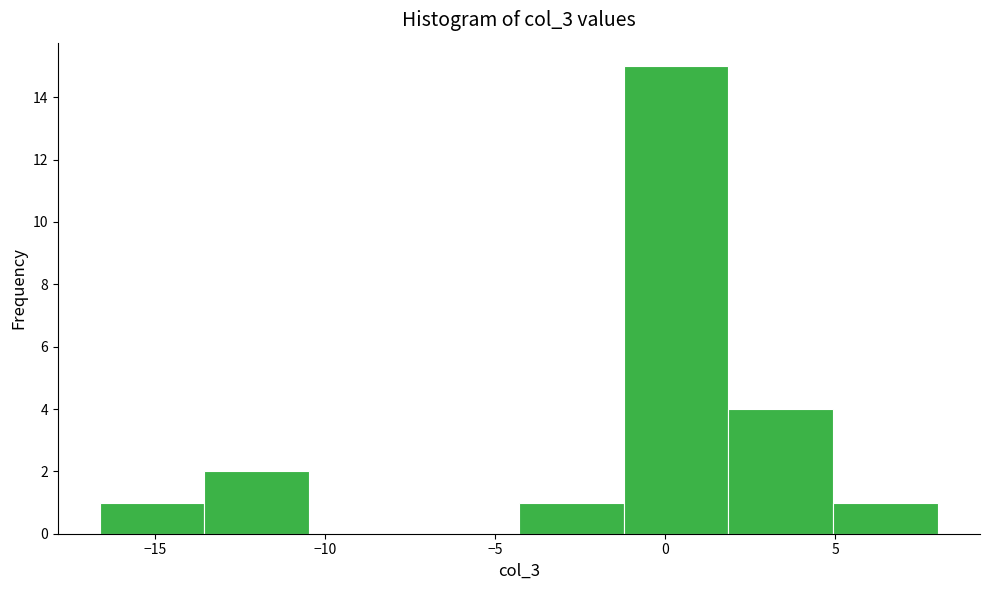

Reading left to right, list every bar in this chart as the range it spans on the x-axis followed by its height. Neither the bar edges nor the heights are printed on the chart, so give them approximately, as read against the axes.

-16.5 to -13.5: 1
-13.5 to -10.5: 2
-10.5 to -7.5: 0
-7.5 to -4.5: 0
-4.5 to -1.0: 1
-1.0 to 2.0: 15
2.0 to 5.0: 4
5.0 to 8.0: 1